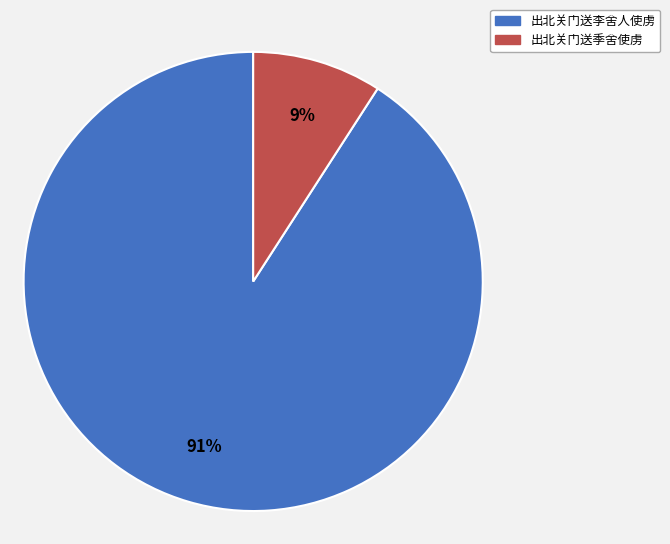

What percentage is the 出北关门送李舍人使虏 slice, to the nearest percent?

91%